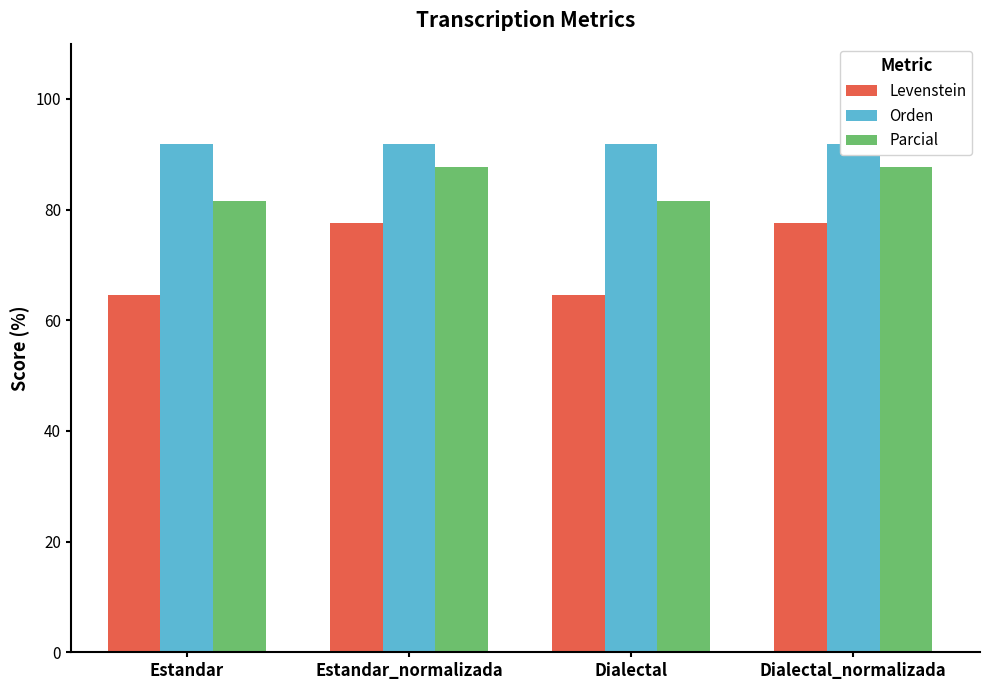

Where does the Levenstein series first go above 77?

Estandar_normalizada